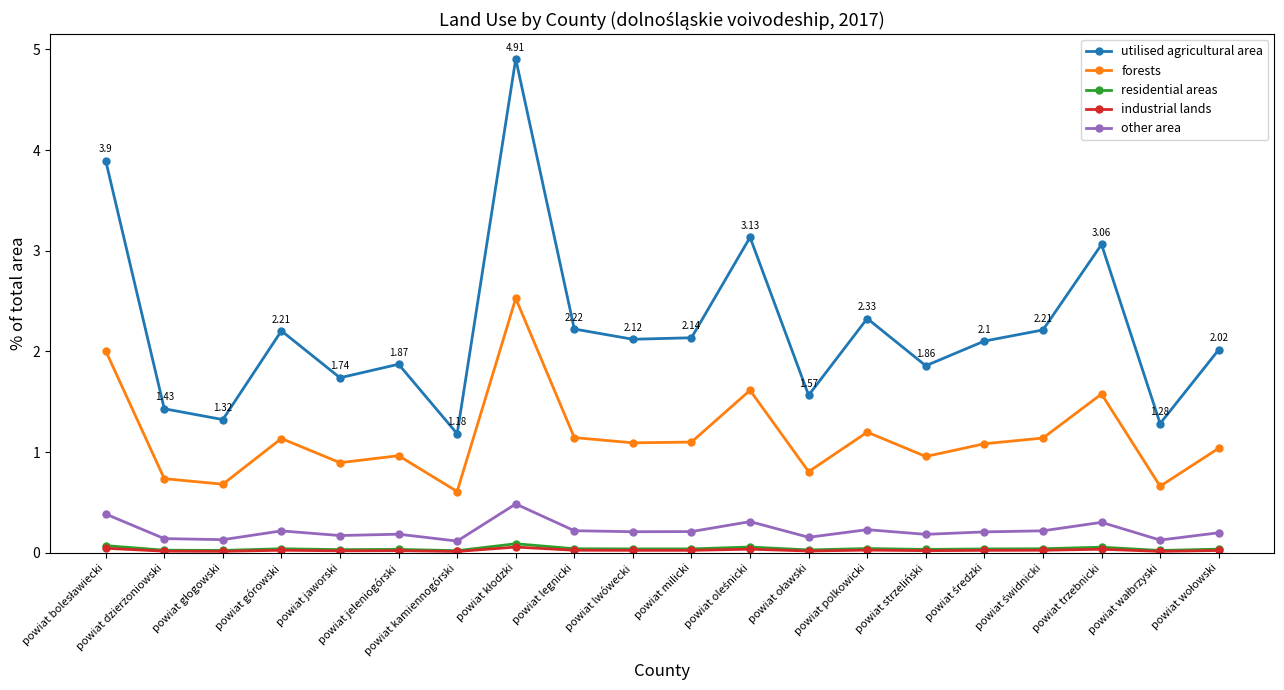

True or false: residential areas and utilised agricultural area intersect in this chart.

False